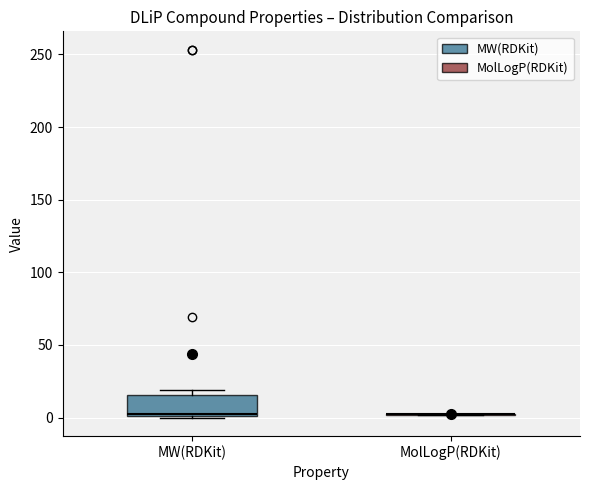

Reading left to right, transcribe this box plot: for each box, give where its median line is, the range the box spans, and where its two whiskers end, as read against the y-axis. The values are not printed on the chart, so give them approximately, as read against the axis.

MW(RDKit): median 5, box 0 to 15, whiskers 0 to 20
MolLogP(RDKit): box collapsed to a line at 0, whiskers 0 to 0